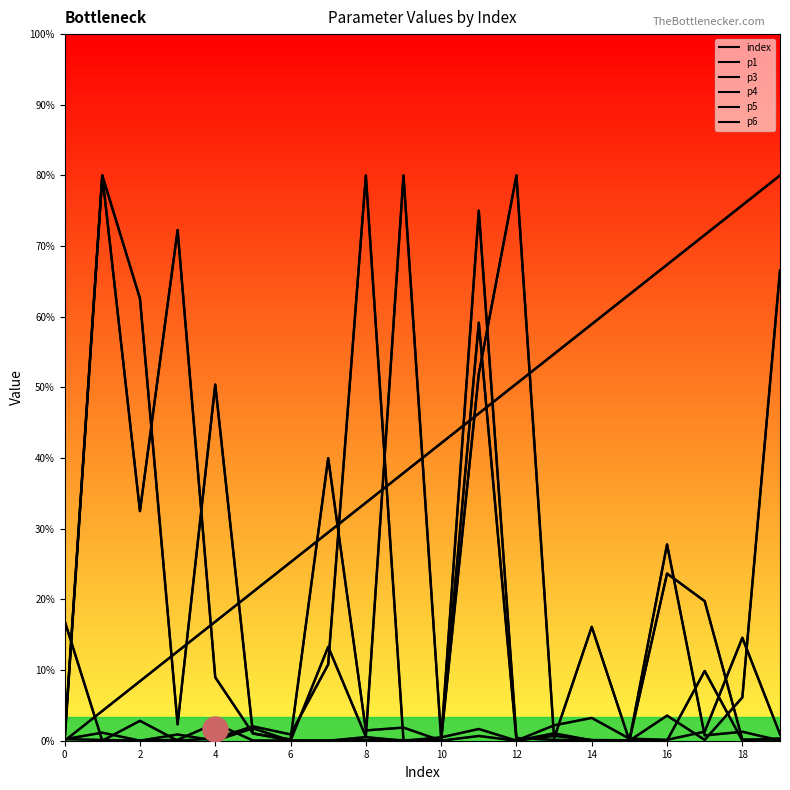

The p1 series shows 1.4 at 16. True or false?

False